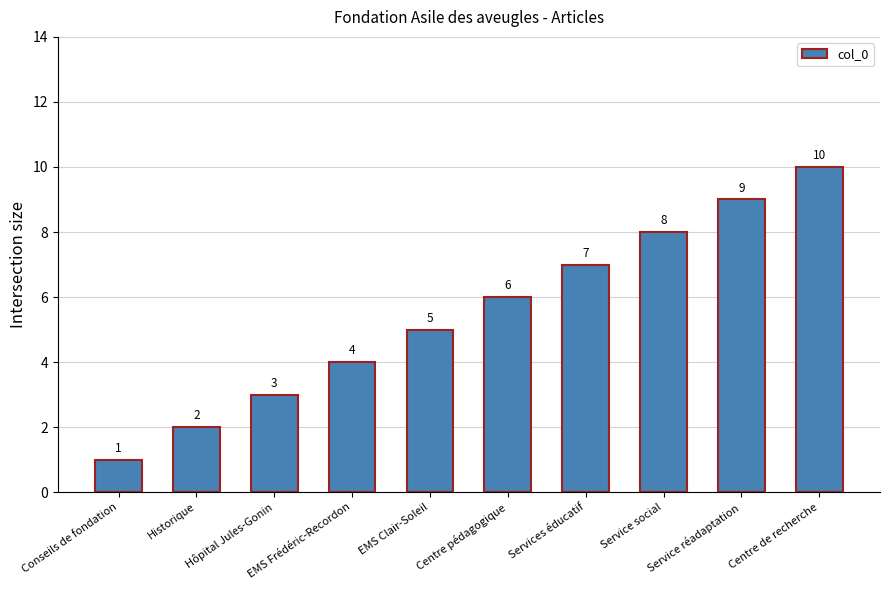

Rank the categories by value from lowest to highest.

Conseils de fondation, Historique, Hôpital Jules-Gonin, EMS Frédéric-Recordon, EMS Clair-Soleil, Centre pédagogique, Services éducatif, Service social, Service réadaptation, Centre de recherche